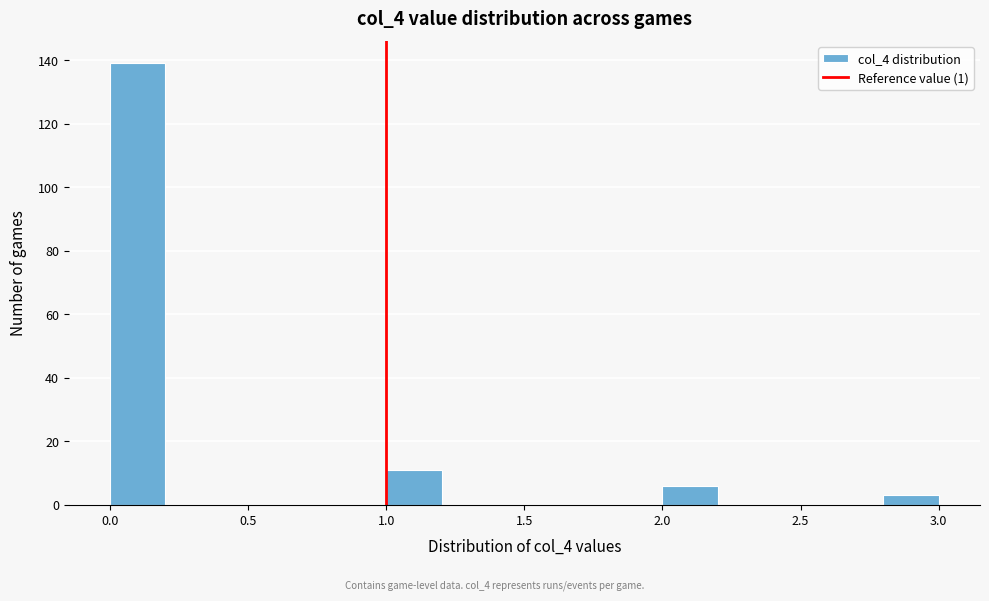

Which range on the x-axis has the tallest bar?

0.0 to 0.2